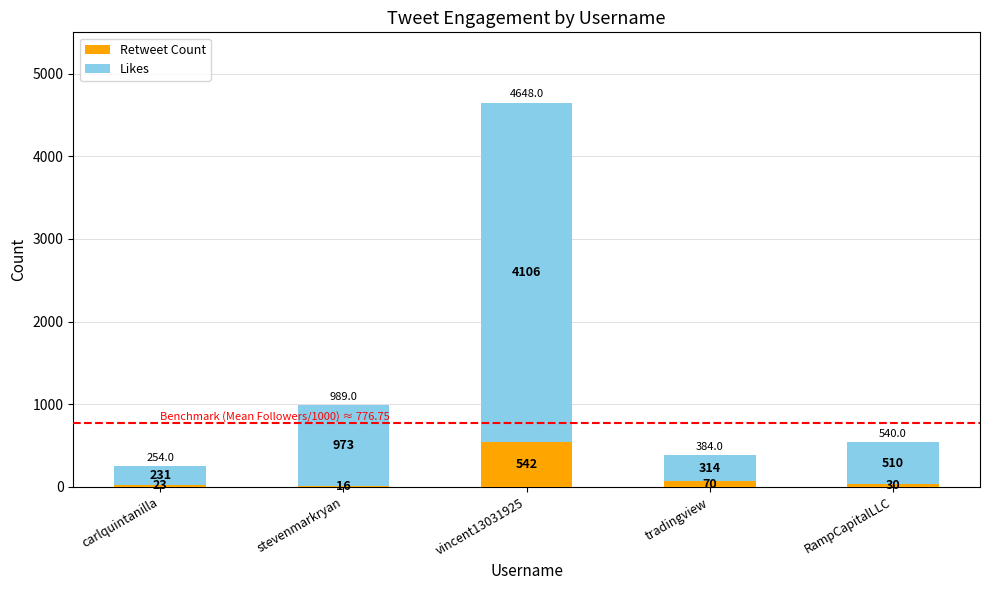

Reading left to right, transcribe the values for Retweet Count.

carlquintanilla=23	stevenmarkryan=16	vincent13031925=542	tradingview=70	RampCapitalLLC=30